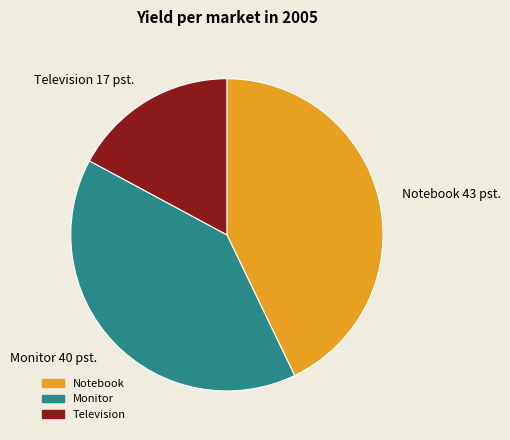

Combined, do Monitor and Television account for over 50%?

Yes